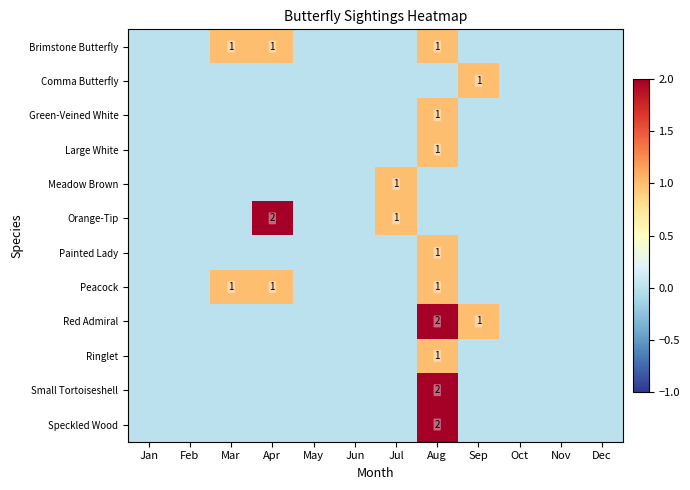

Is it true that Peacock equals 1 at Mar?

True